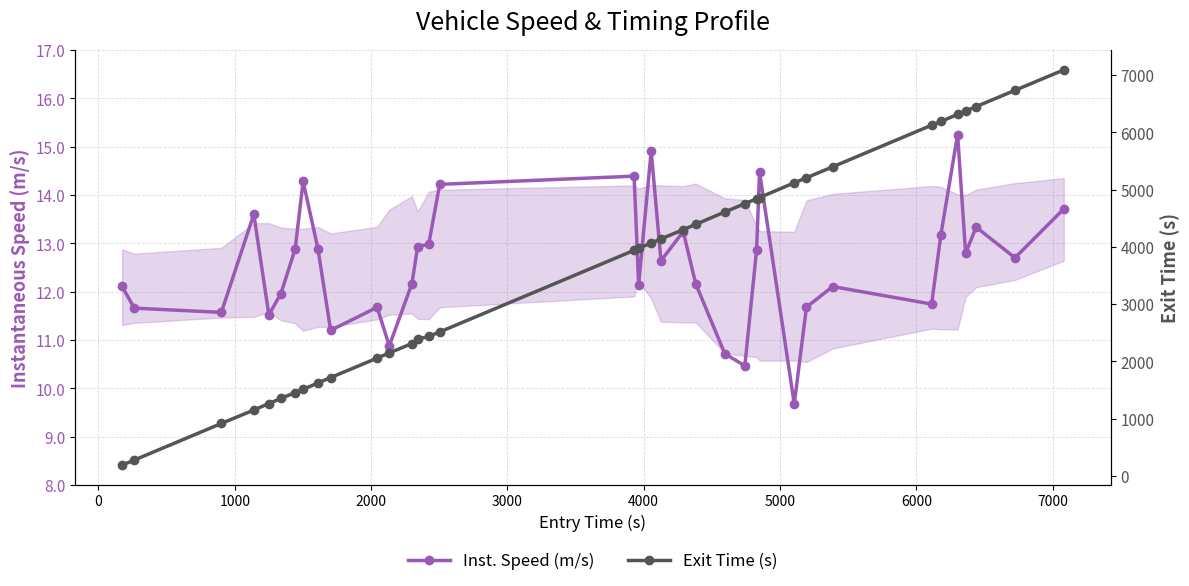

What are all the series names shown in the legend?

Inst. Speed (m/s), Exit Time (s)